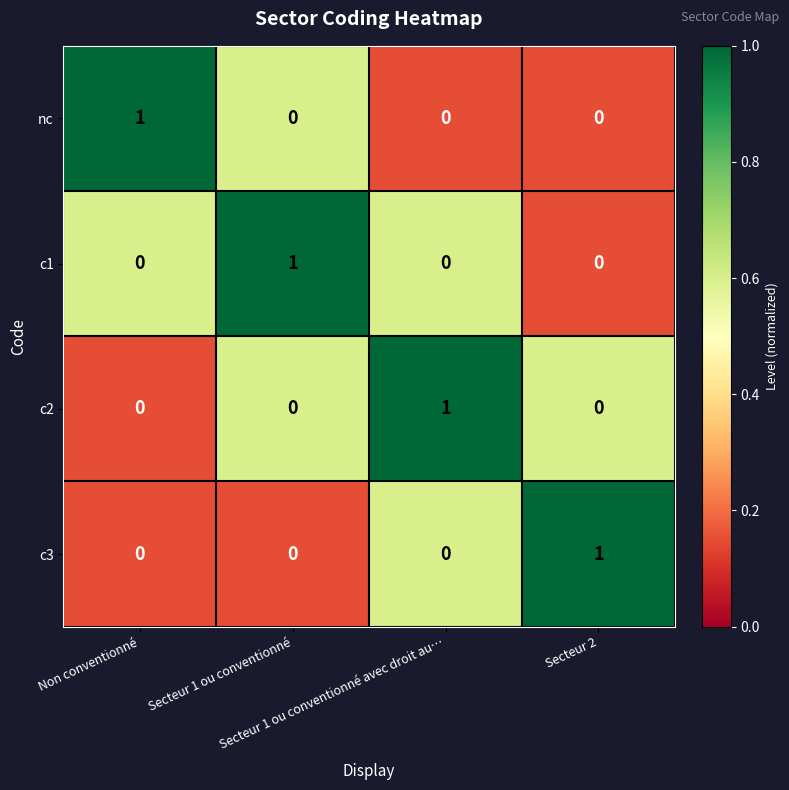

How many c2 values are between 0 and 1?

4